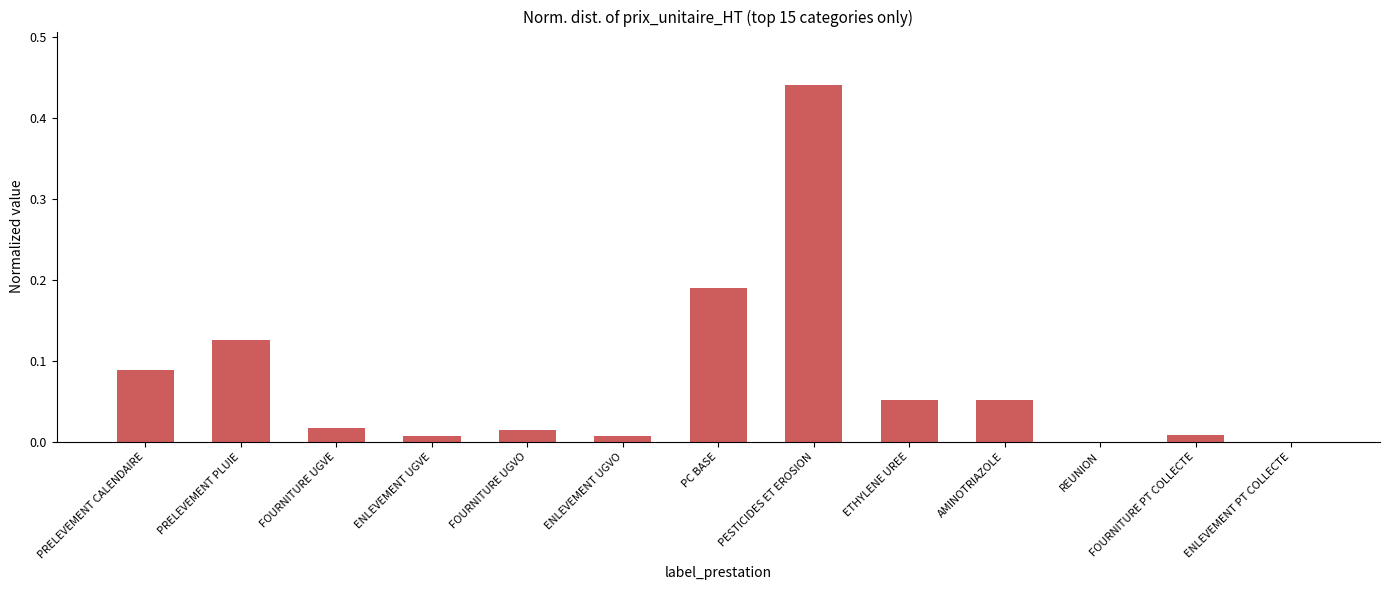

What is the sum of all values?

1.0